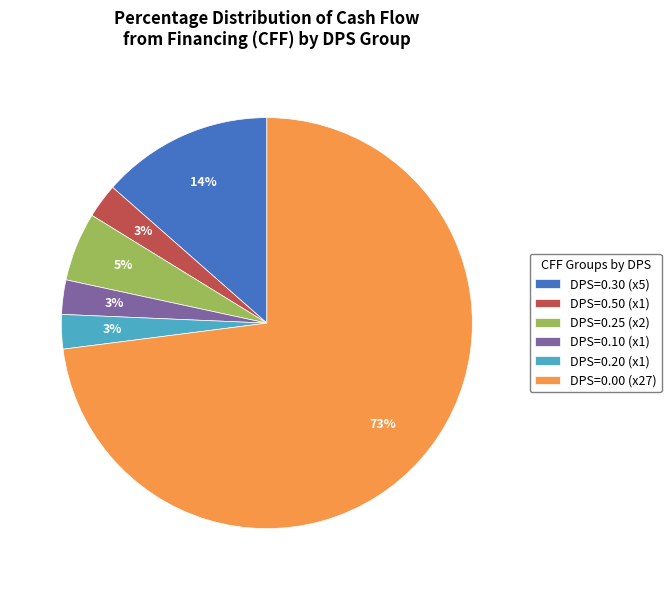

Which has a higher value, DPS=0.10 (x1) or DPS=0.00 (x27)?

DPS=0.00 (x27)